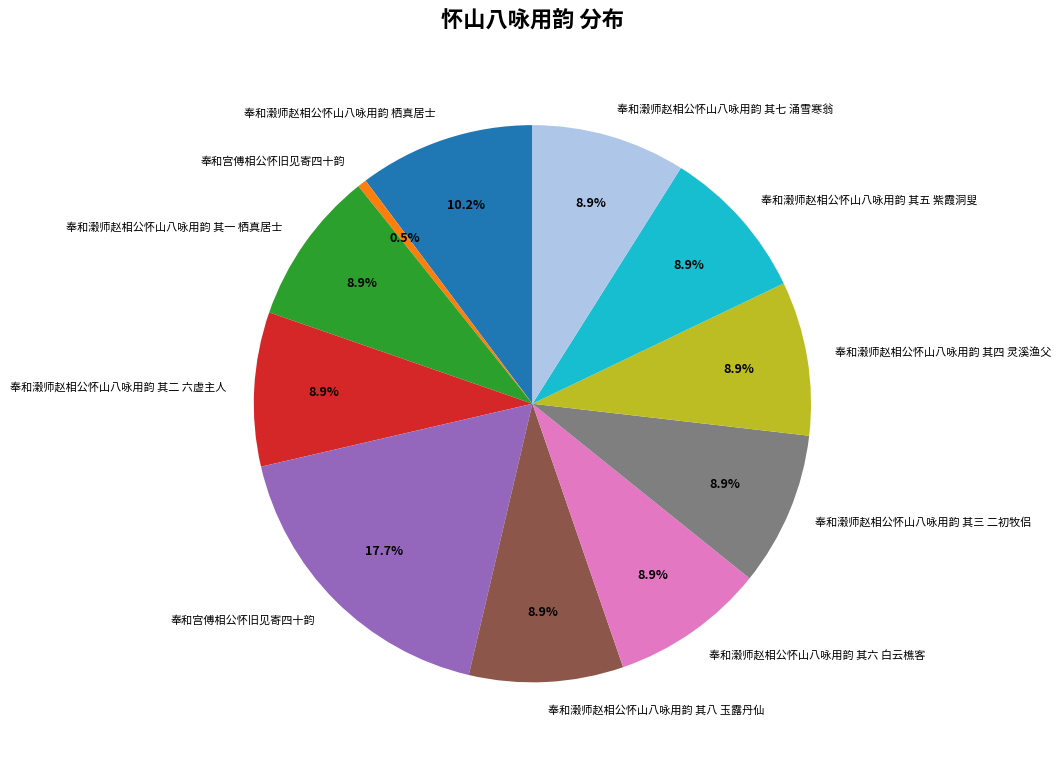

Does any single category account for the majority?

No